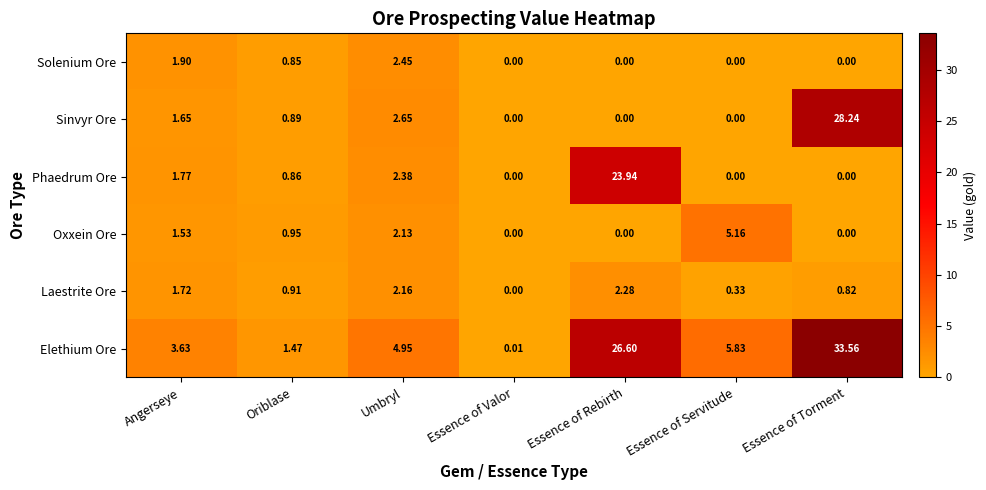

Which series has the largest range (max minus min)?

Elethium Ore